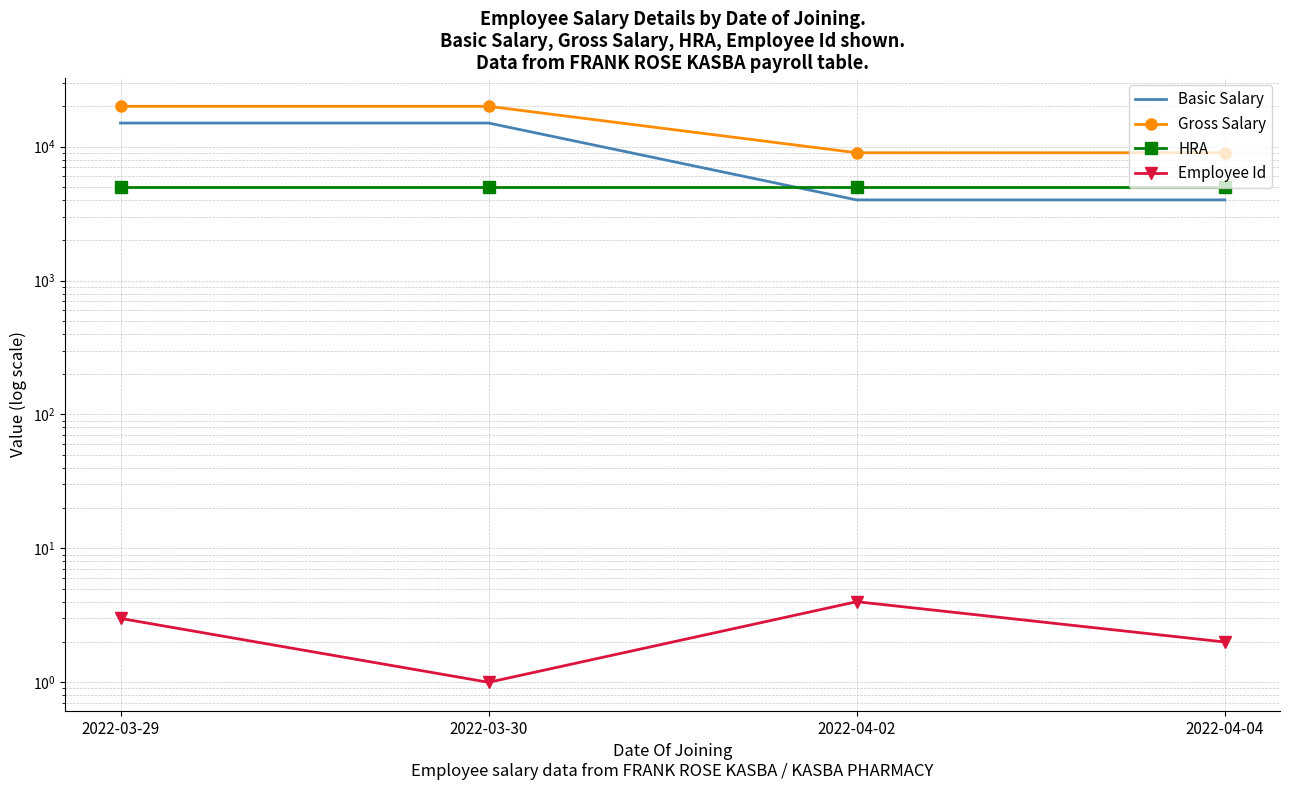

How many Basic Salary values are between 4000 and 15000?

4